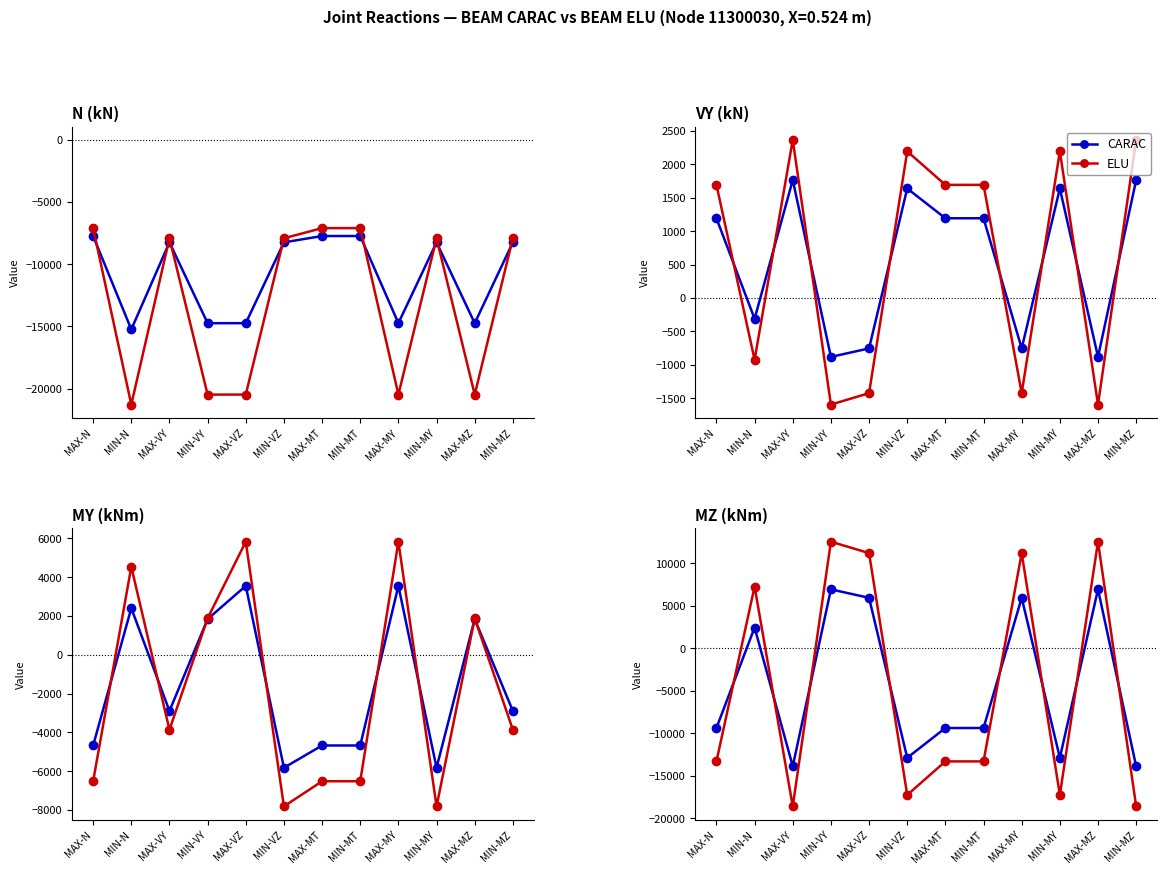

Reading left to right, extract all data points from this chart.

CARAC: -9384	2442	-13890	6936	5938	-12892	-9384	-9384	5938	-12892	6936	-13890
ELU: -13313	7267	-18610	12546	11199	-17262	-13313	-13313	11199	-17262	12546	-18610